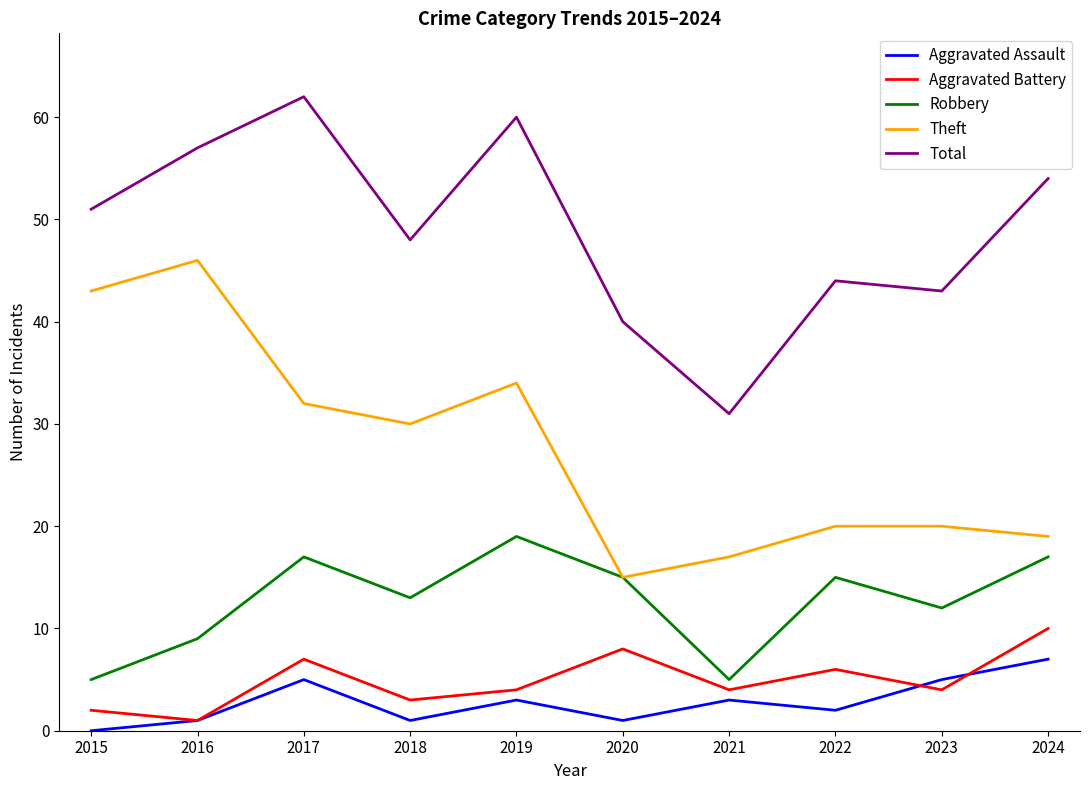

Which series changed the most between 2016 and 2018?

Theft